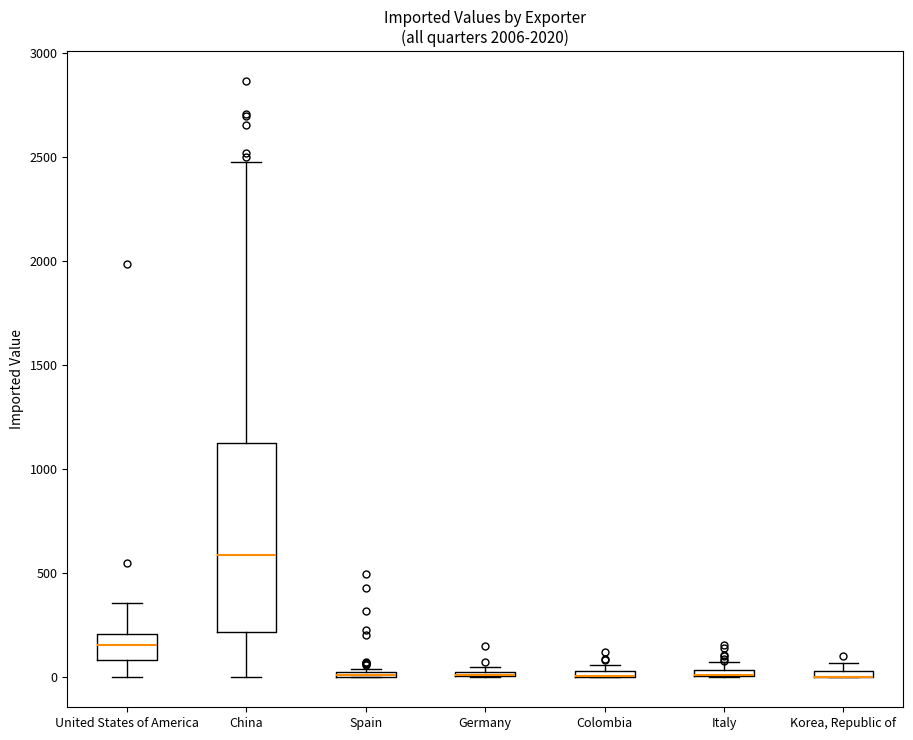

Comparing the boxes themselves (not the whiskers), which one is the tallest?

China